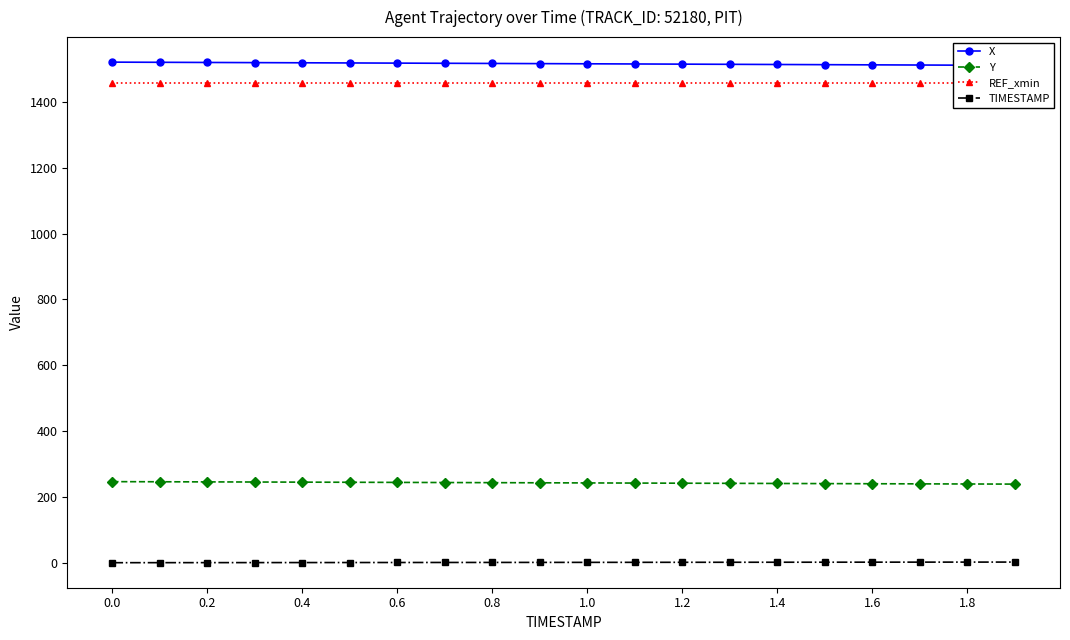

True or false: Y and X cross at least once.

False